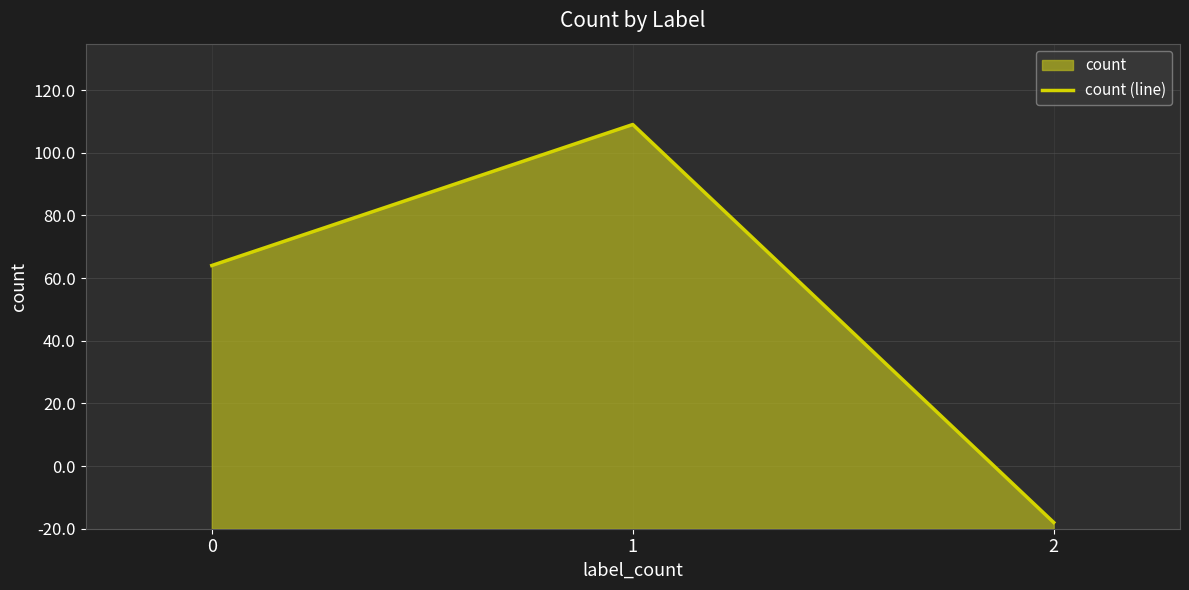

Does the chart have visible grid lines?

Yes